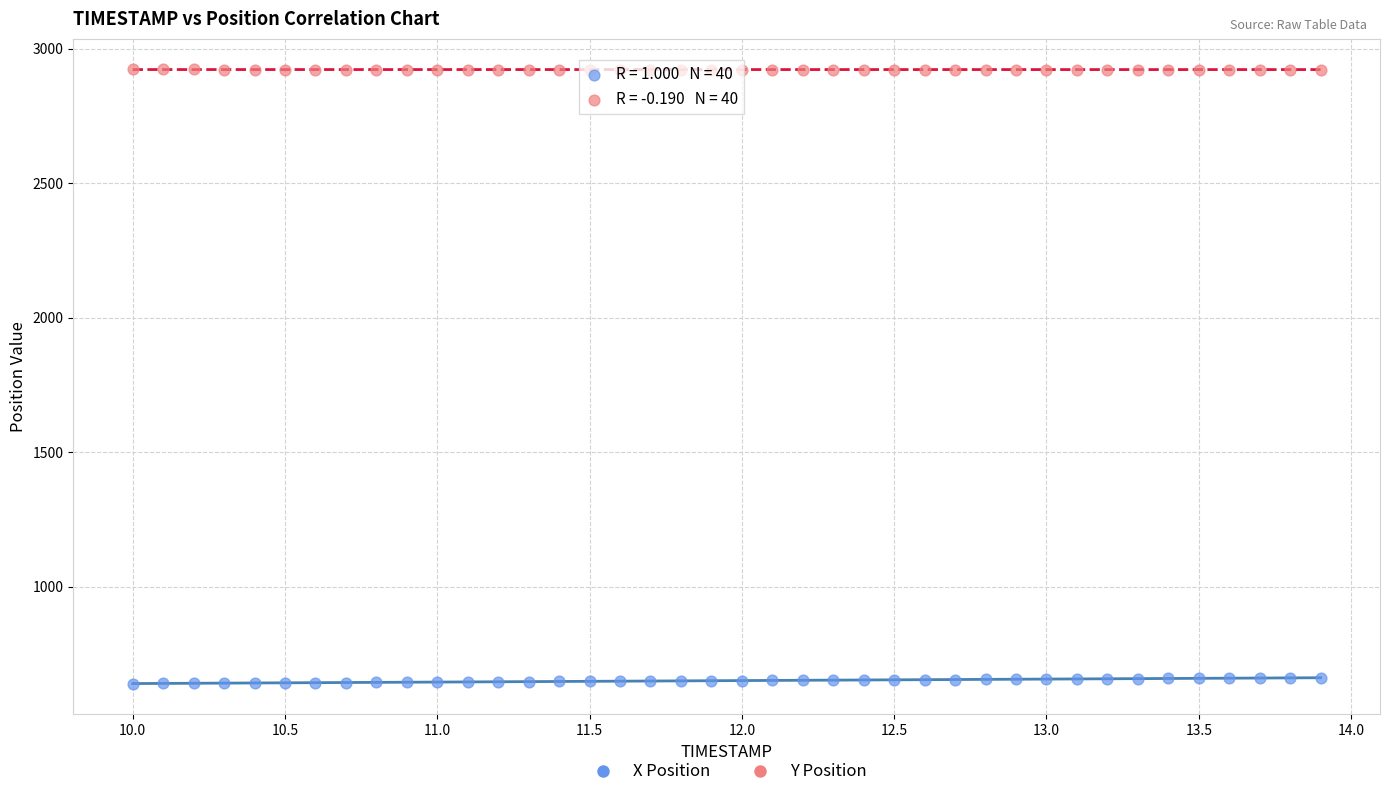

What is the X range (max minus min) for the scatter plot?

3.9